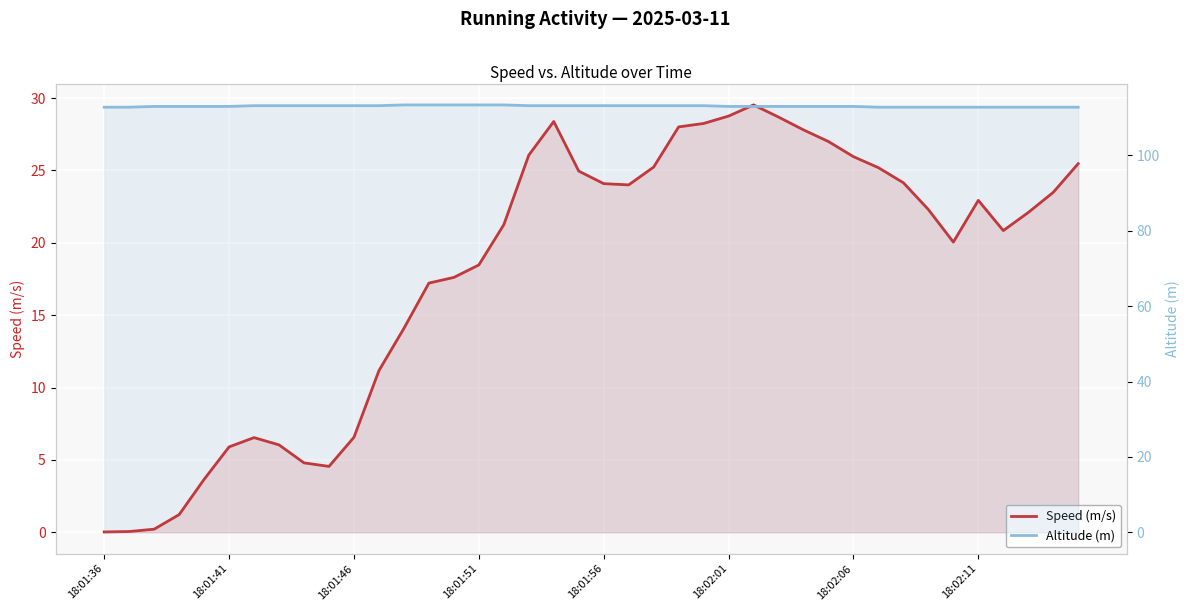

Which has a higher value, 27 or 19?

27